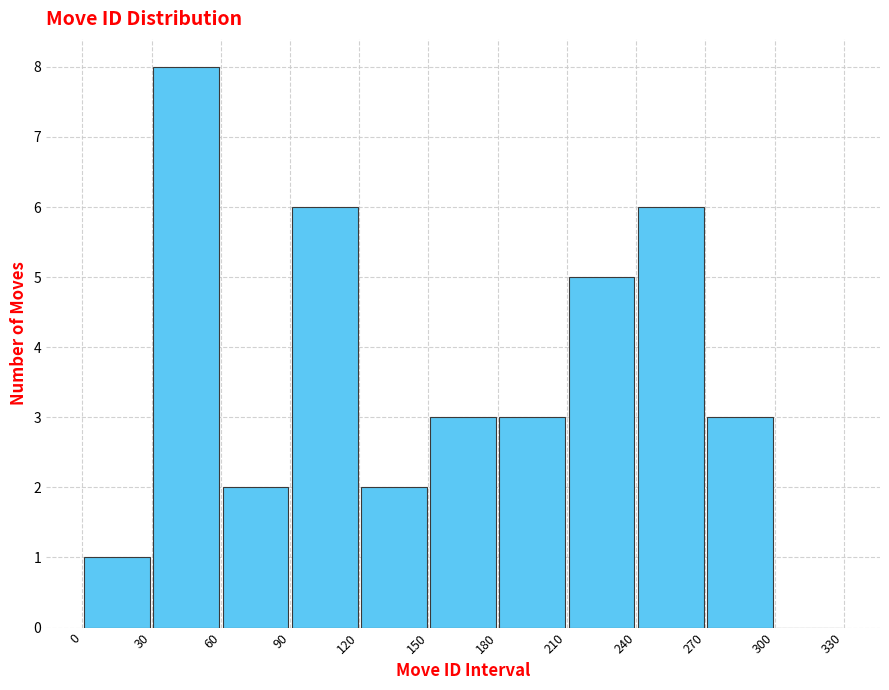

Which range on the x-axis has the tallest bar?

30 to 60